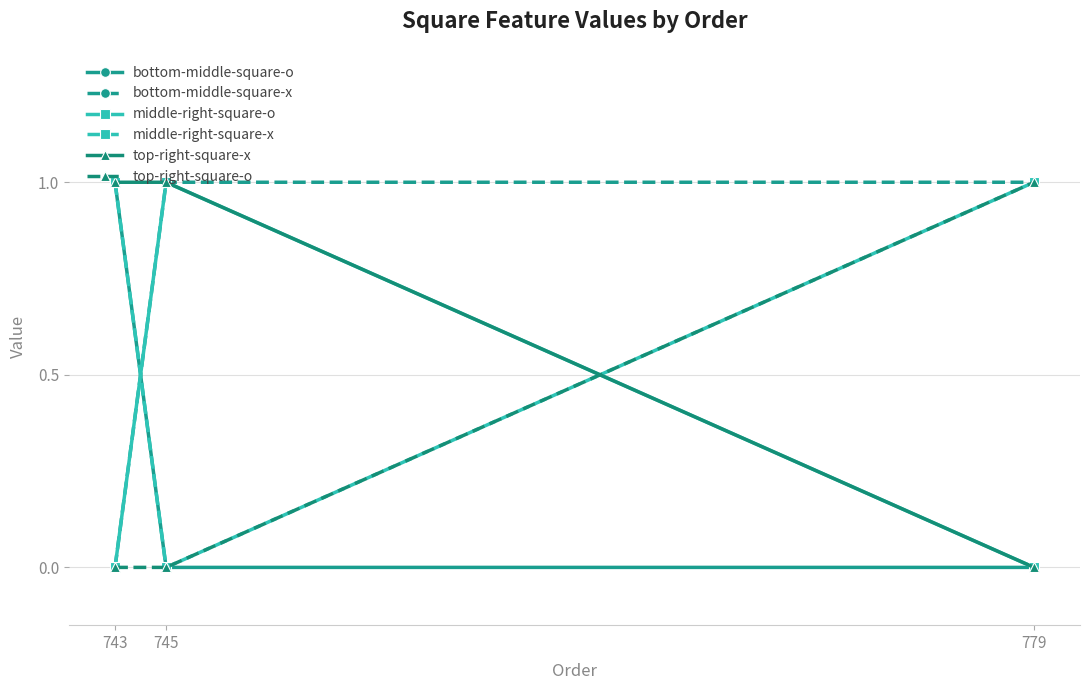

Is it true that bottom-middle-square-o equals -1 at 745?

False